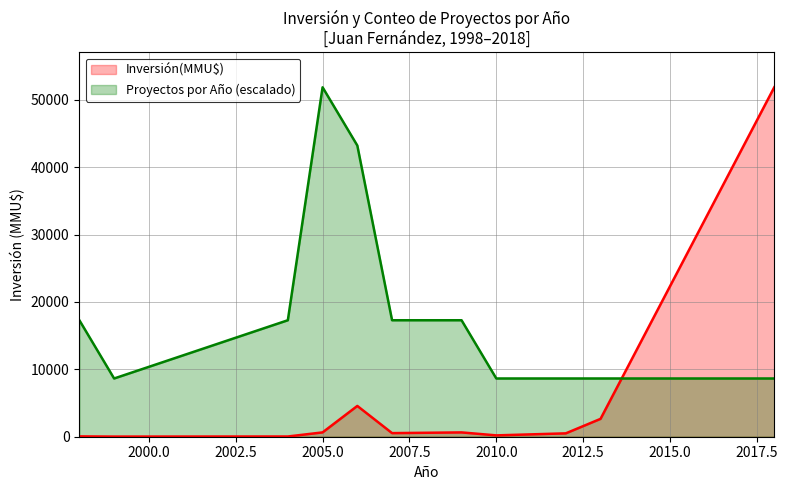

Which series has the widest spread of values?

Inversión(MMU$)